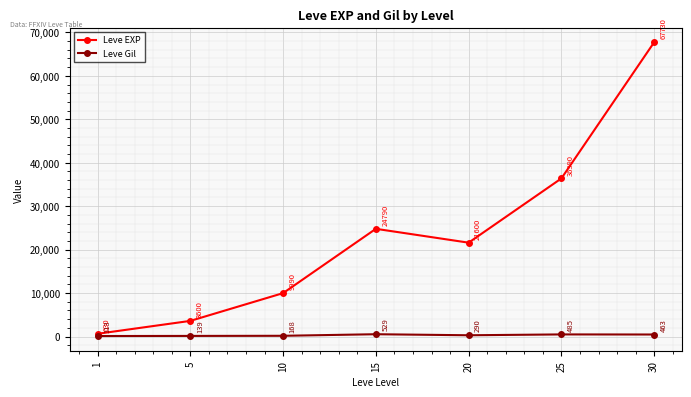

Count the number of categories in the chart.

7